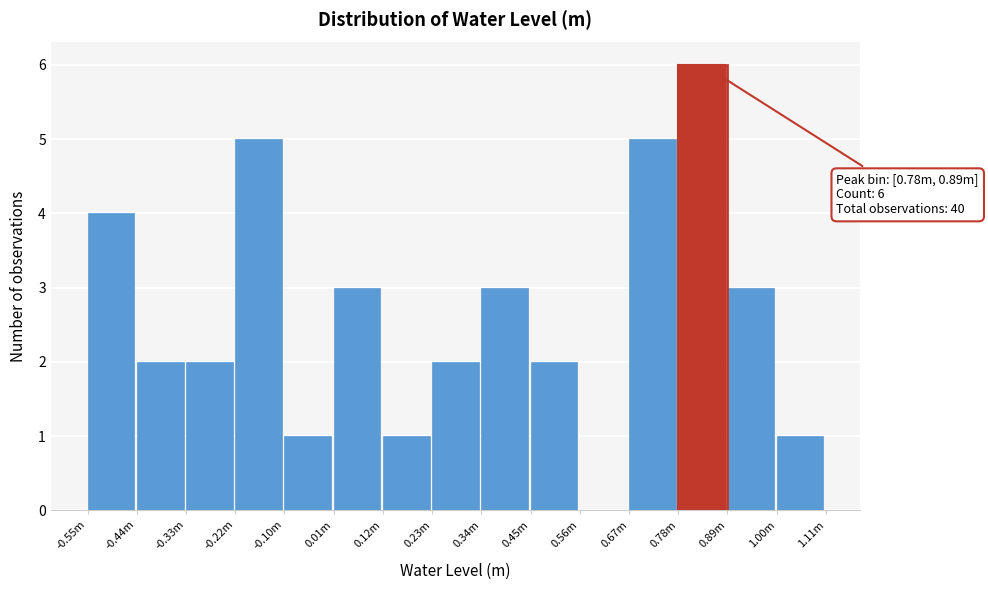

Reading right to left, extract all data points from this chart.

1.00m=1	0.89m=3	0.78m=6	0.67m=5	0.56m=0	0.45m=2	0.34m=3	0.23m=2	0.12m=1	0.01m=3	-0.10m=1	-0.22m=5	-0.33m=2	-0.44m=2	-0.55m=4